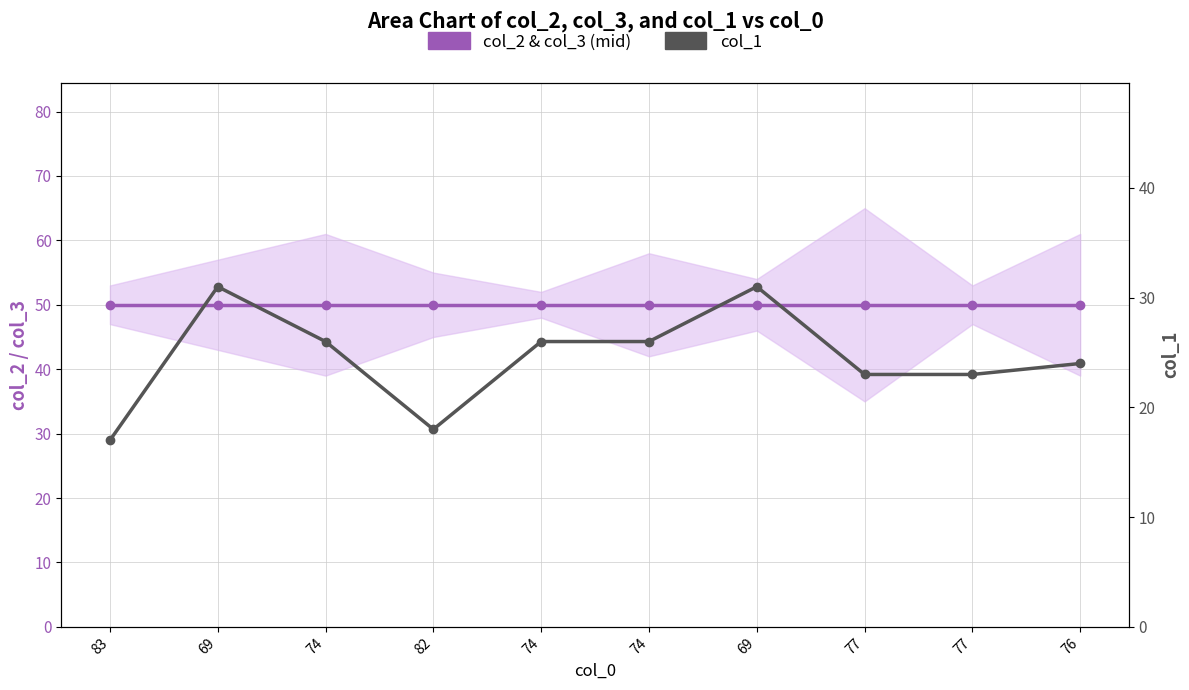

Which series has the largest range (max minus min)?

col_1